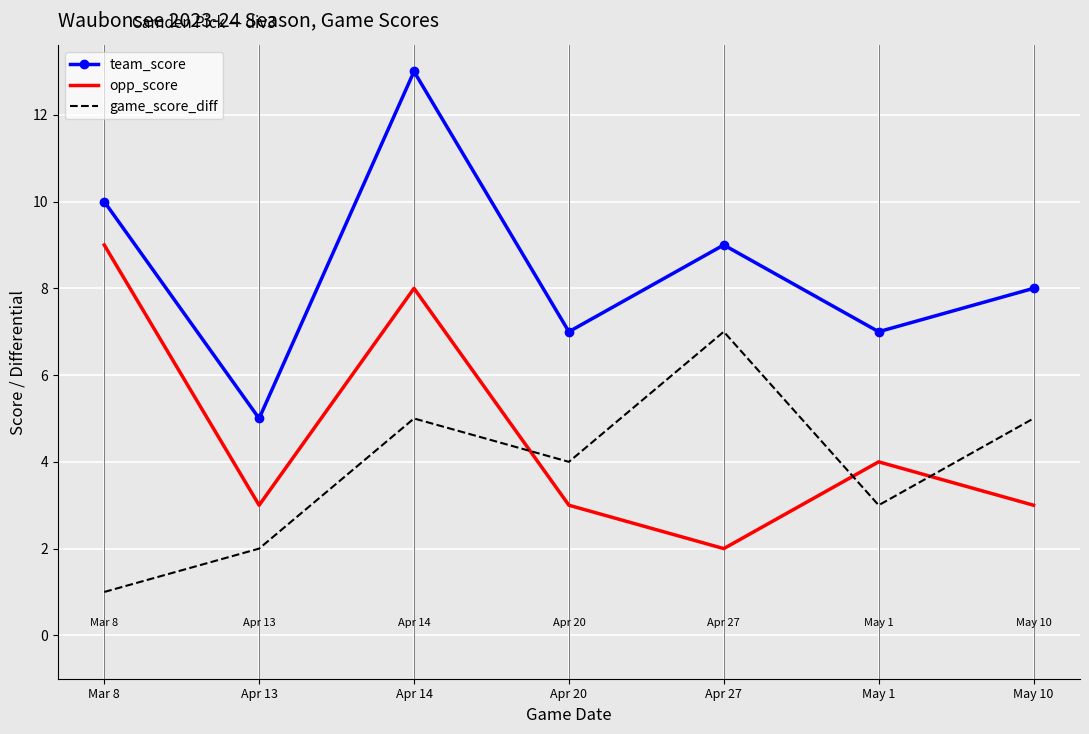

What position from the right is Apr 14?

5